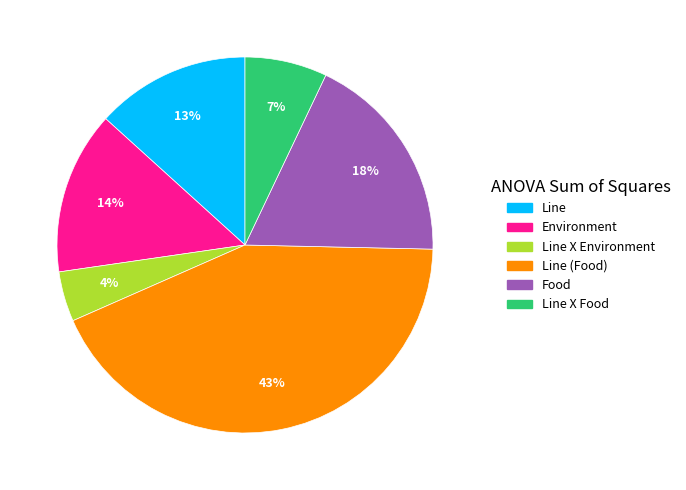

Does any single category account for the majority?

No